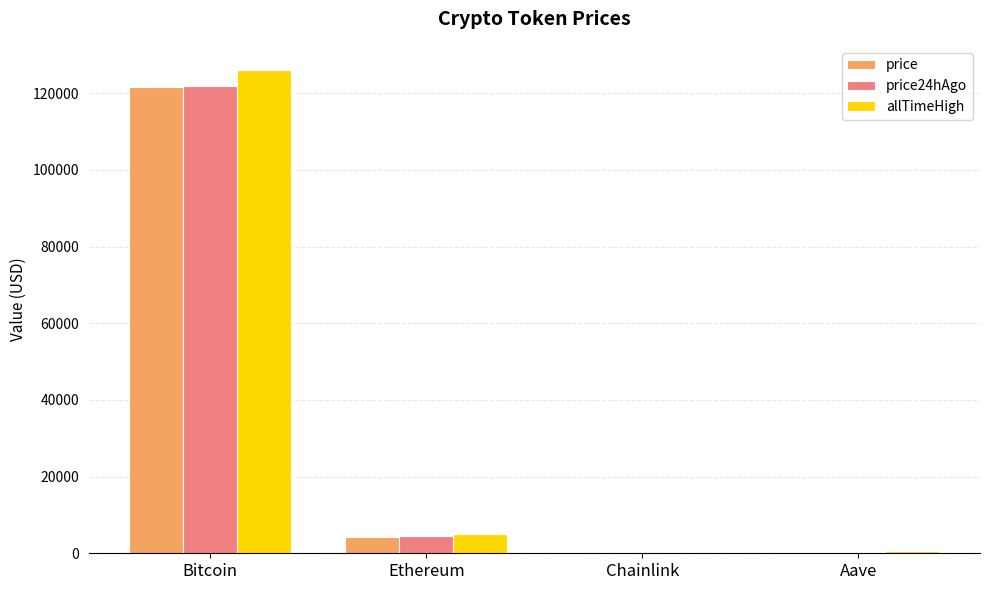

Which category has the highest value in the price24hAgo series?

Bitcoin